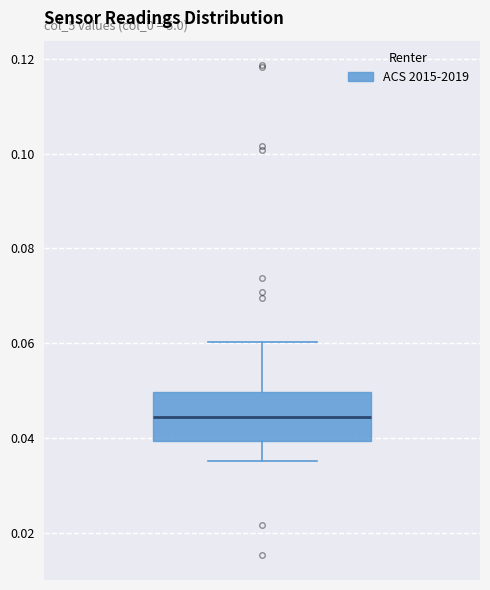

Transcribe this box plot: give where the median line is, the range the box spans, and where the two whiskers end, as read against the y-axis. The values are not printed on the chart, so give them approximately, as read against the axis.

median 0.044, box 0.040 to 0.050, whiskers 0.036 to 0.060